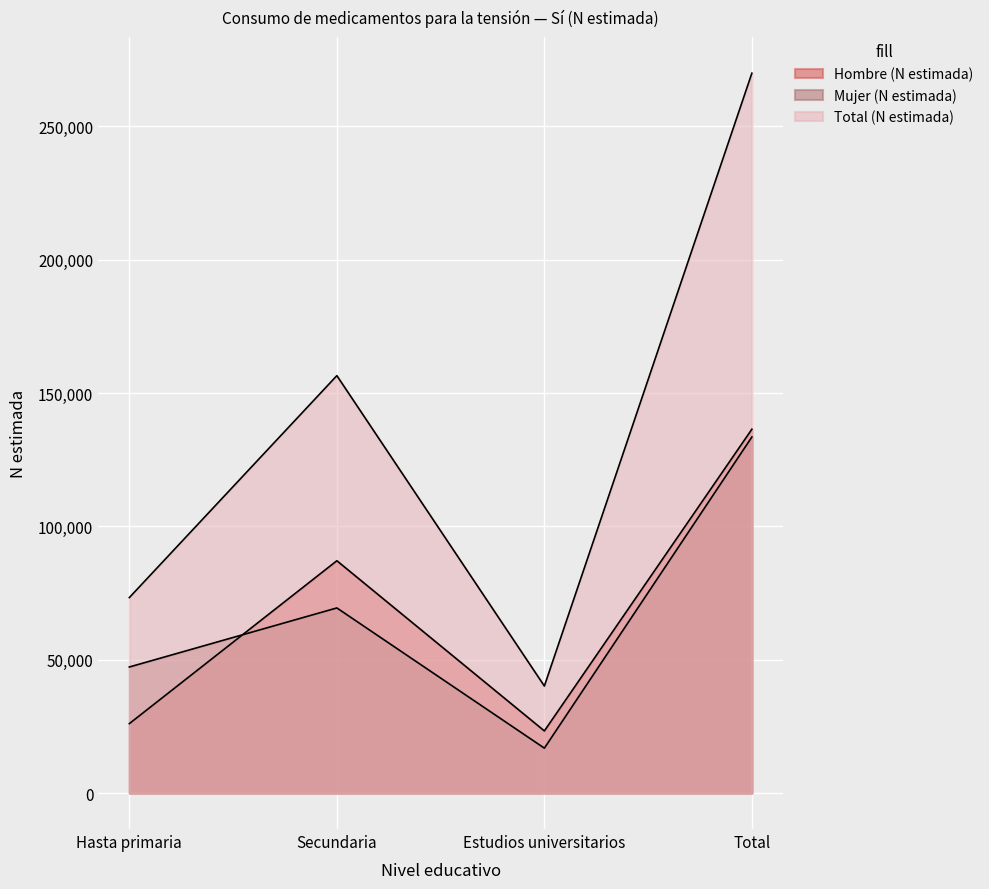

Where is the first local minimum for Mujer (N estimada)?

Estudios universitarios